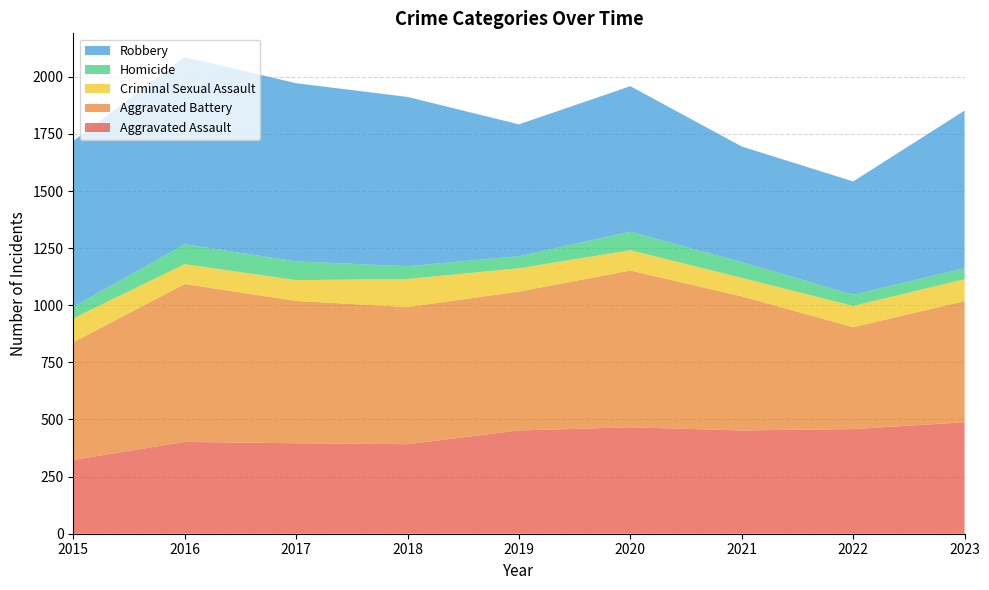

Reading right to left, extract all data points from this chart.

Aggravated Assault: 2023=488	2022=458	2021=452	2020=466	2019=452	2018=392	2017=396	2016=402	2015=323
Aggravated Battery: 2023=530	2022=446	2021=587	2020=686	2019=608	2018=600	2017=623	2016=691	2015=515
Criminal Sexual Assault: 2023=96	2022=93	2021=81	2020=89	2019=102	2018=123	2017=91	2016=87	2015=105
Homicide: 2023=48	2022=49	2021=69	2020=81	2019=53	2018=56	2017=82	2016=87	2015=50
Robbery: 2023=690	2022=496	2021=506	2020=637	2019=577	2018=741	2017=780	2016=819	2015=726